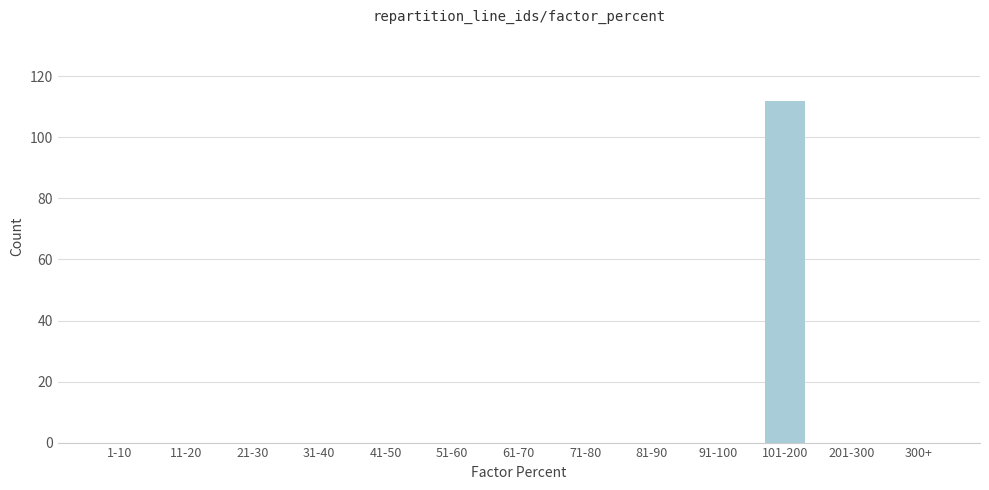

Reading left to right, list all the values displayed in this chart.

1-10=0	11-20=0	21-30=0	31-40=0	41-50=0	51-60=0	61-70=0	71-80=0	81-90=0	91-100=0	101-200=112	201-300=0	300+=0